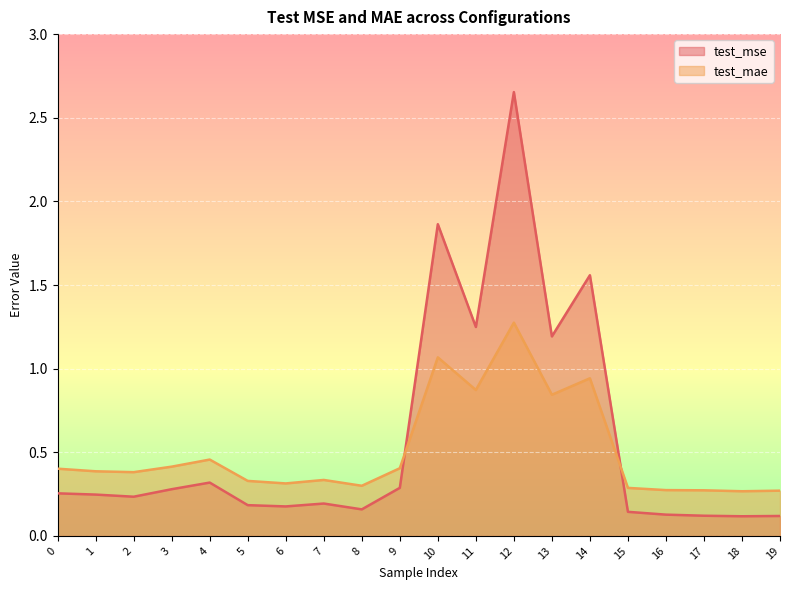

What are all the series names shown in the legend?

test_mse, test_mae